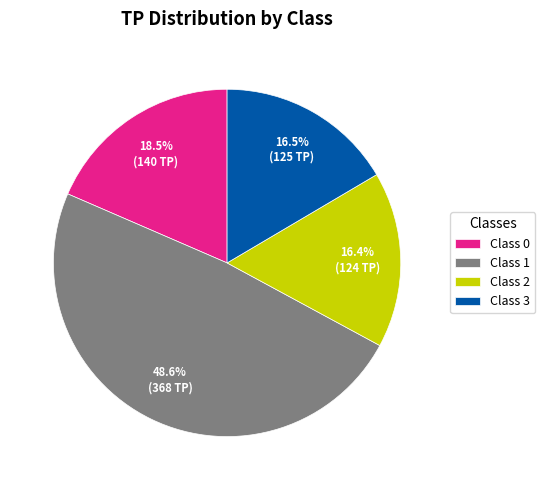

How many segments does this pie chart have?

4